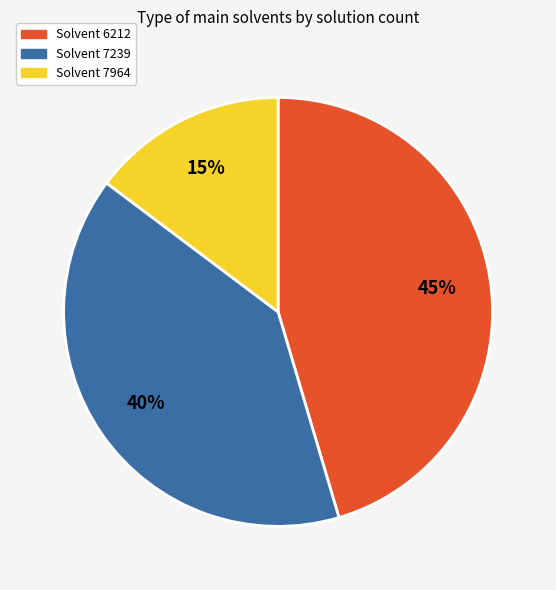

Approximately how many times larger is the value at Solvent 7964 compared to Solvent 6212?

0.3